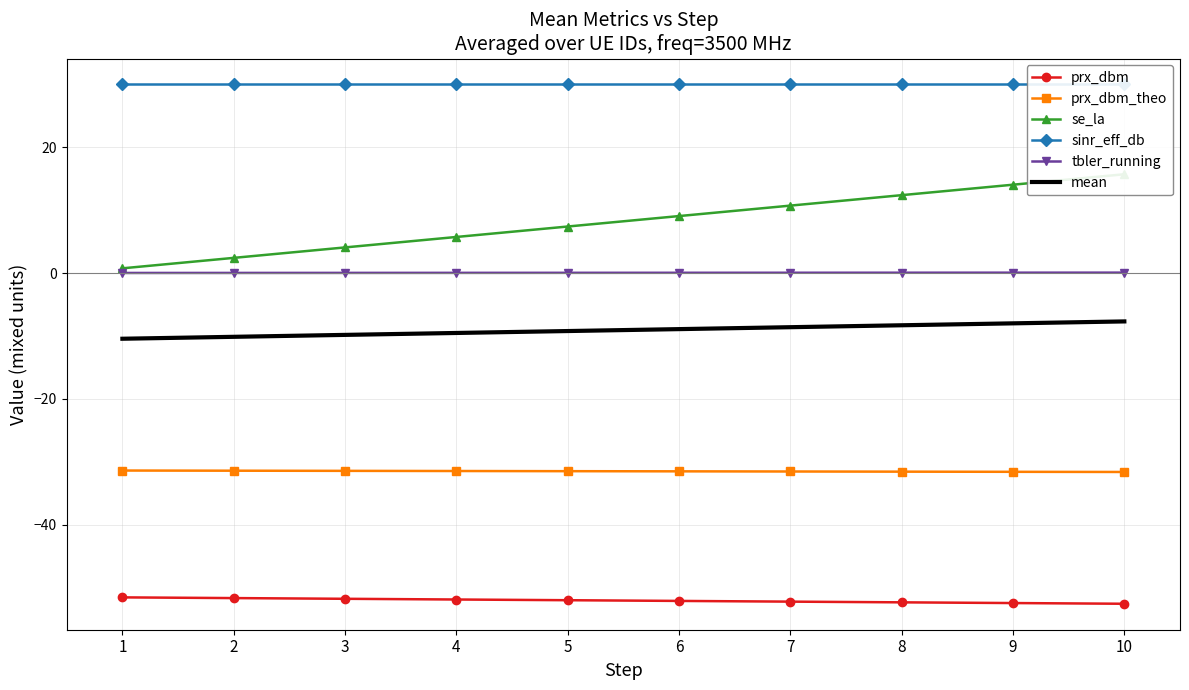

True or false: sinr_eff_db and mean cross at least once.

False